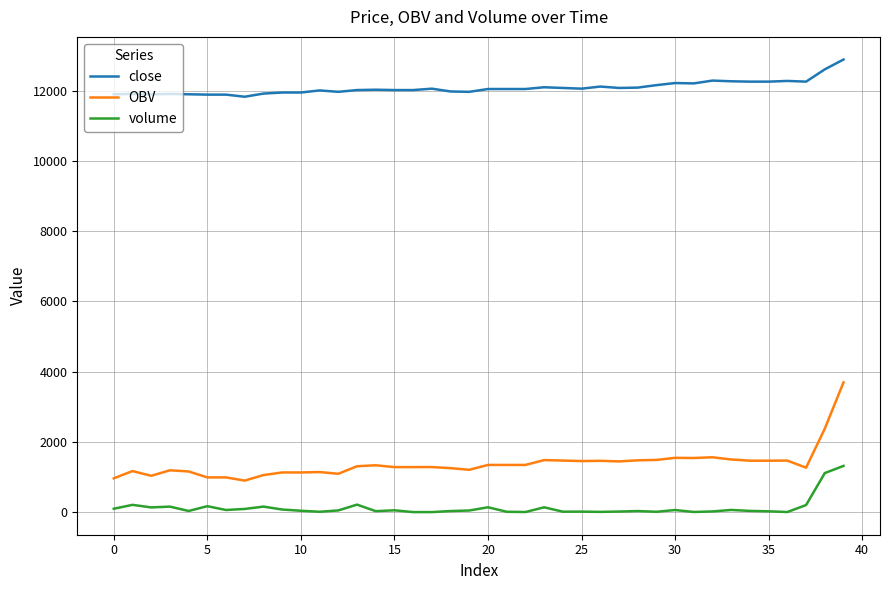

What is the difference between the maximum and minimum values in the close series?

1060.0